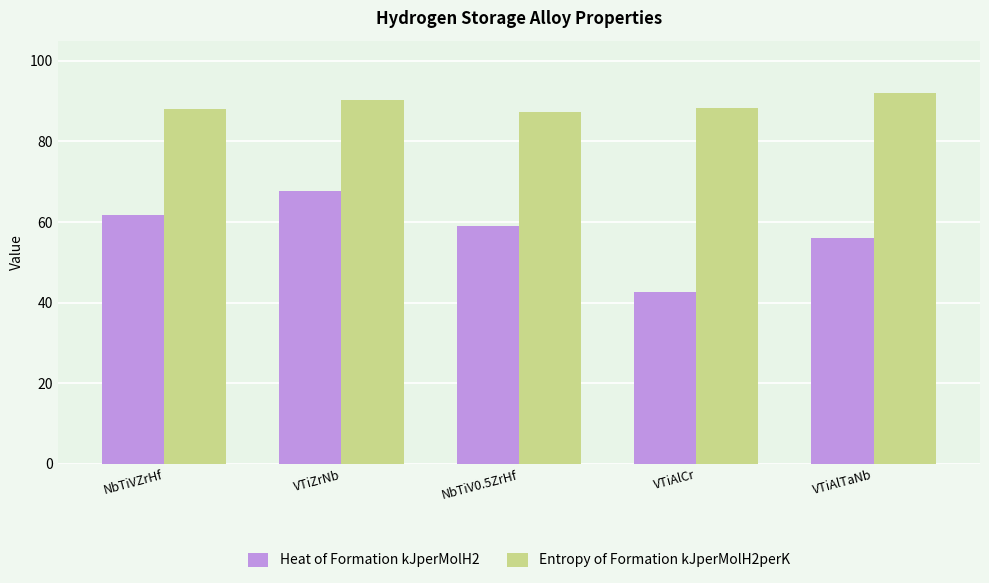

Rank the series at VTiAlCr from highest to lowest value.

Entropy of Formation kJperMolH2perK, Heat of Formation kJperMolH2